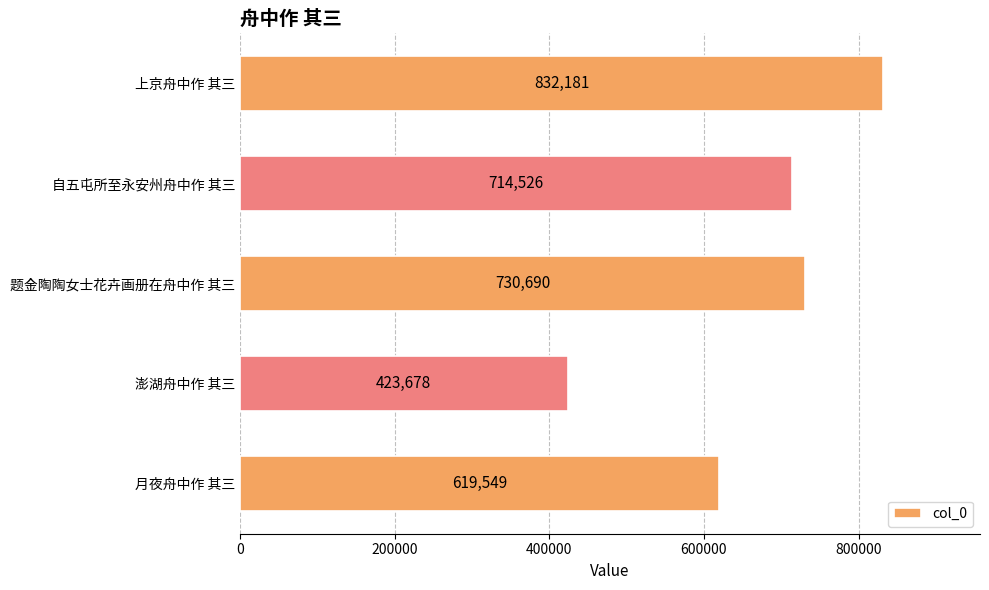

Reading top to bottom, what are all the values shown in this chart?

832181	714526	730690	423678	619549